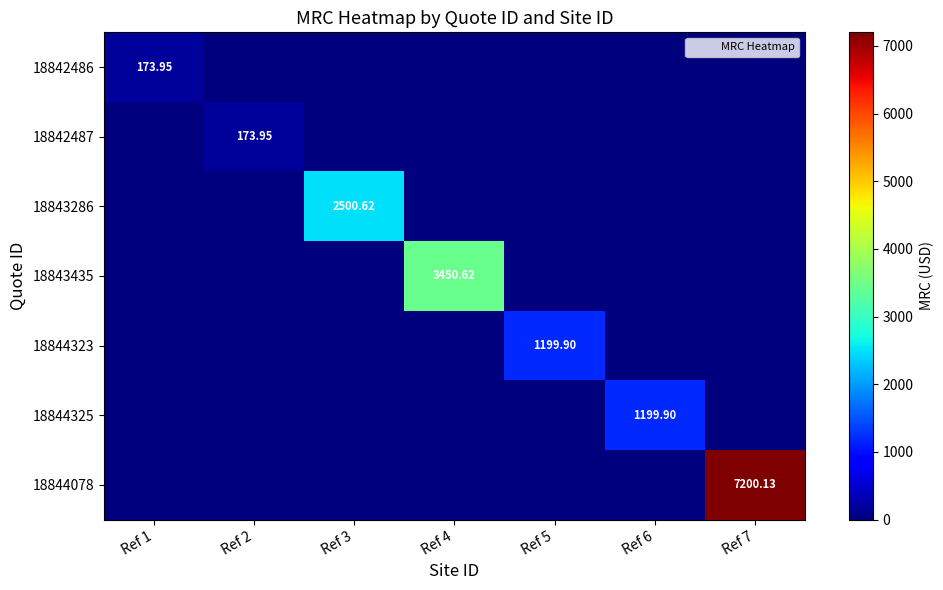

Which series has the largest total across all categories?

18844078